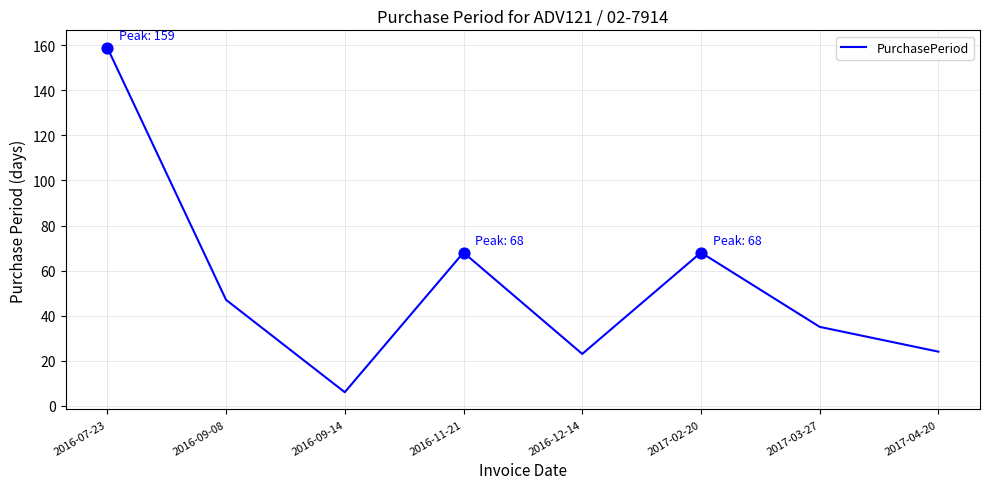

What is the ratio of the value at 2016-12-14 to the value at 2016-09-14?

3.8